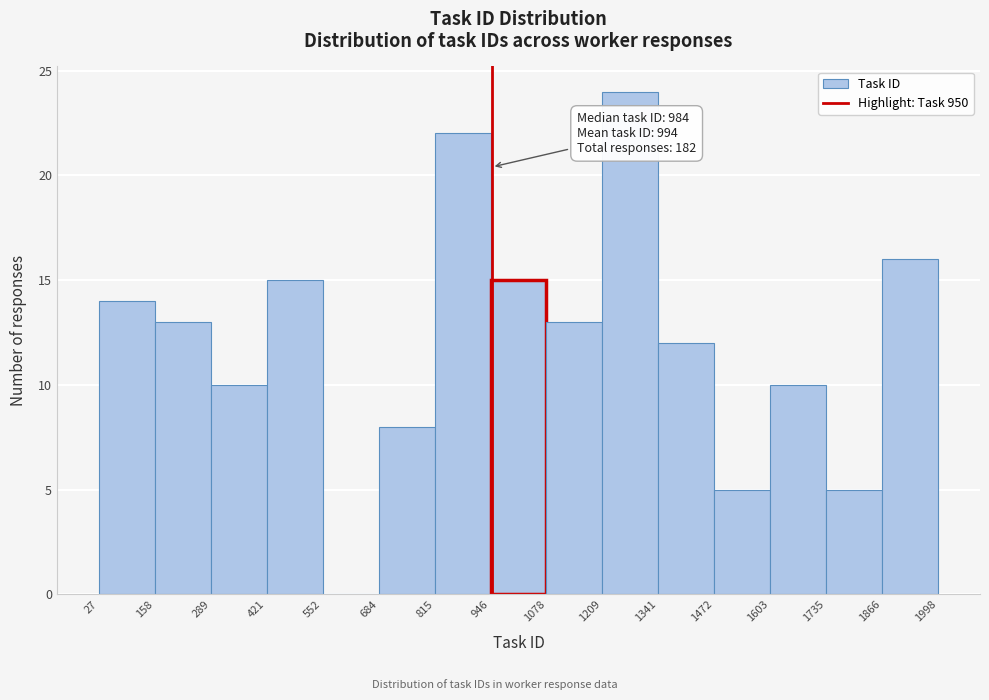

Which range on the x-axis has the tallest bar?

1209 to 1341